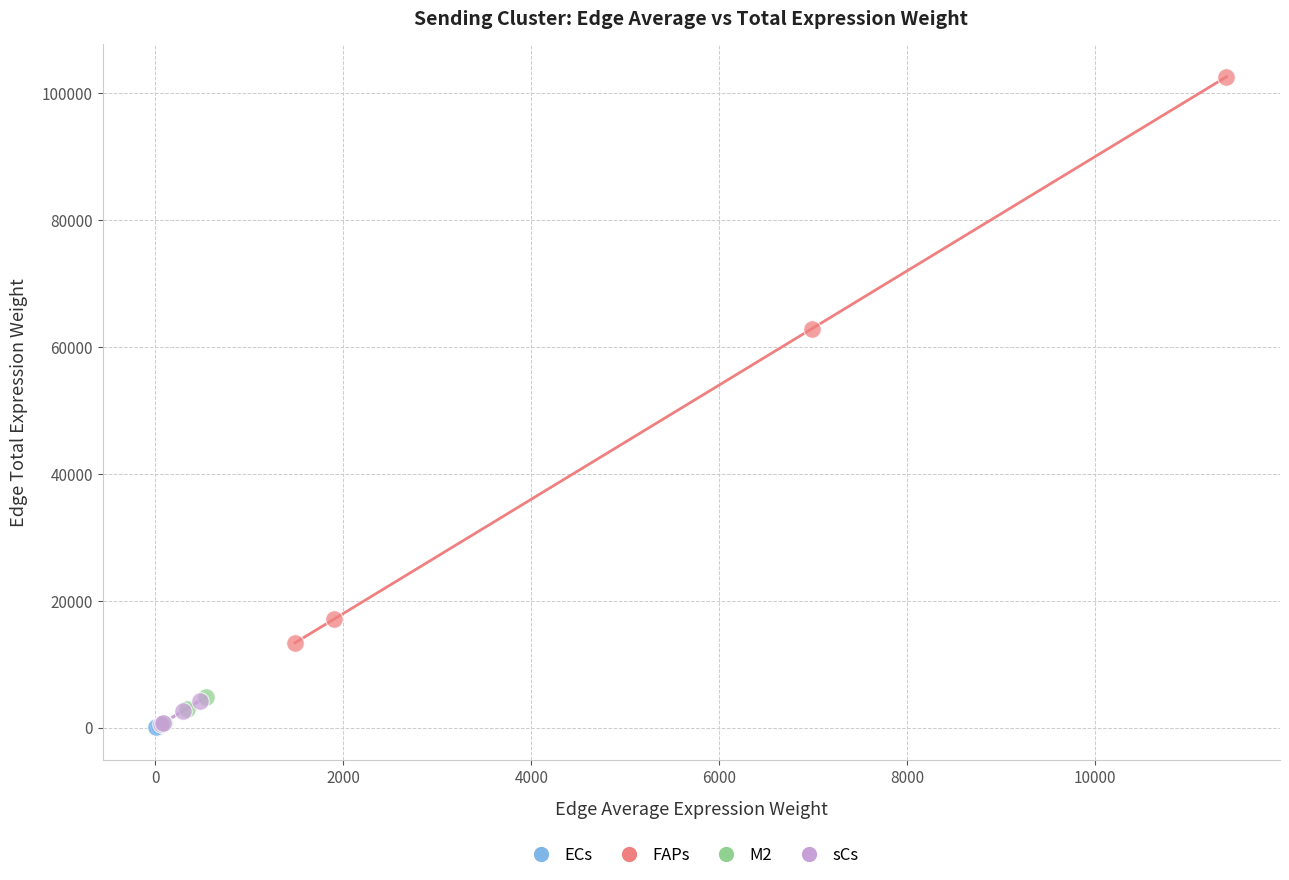

Which series reaches the maximum Y coordinate?

FAPs